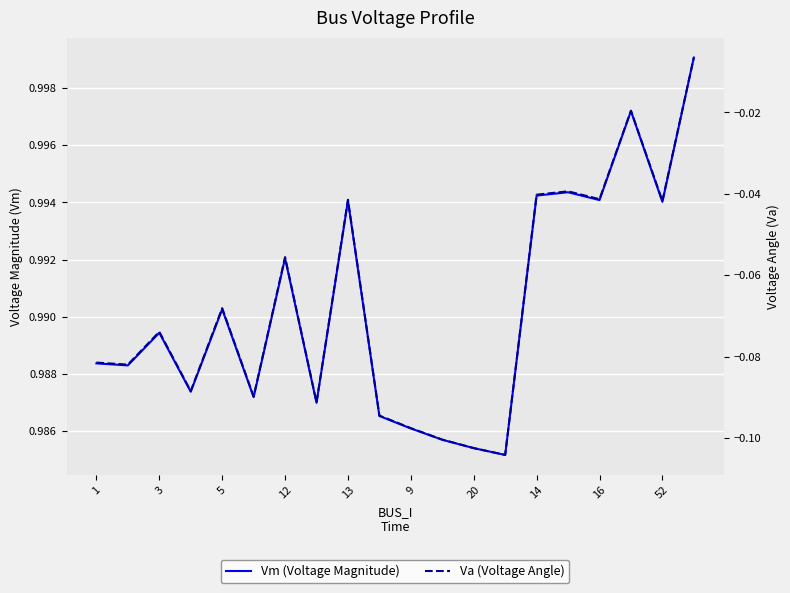

Is this an area chart (filled region under the line)?

No